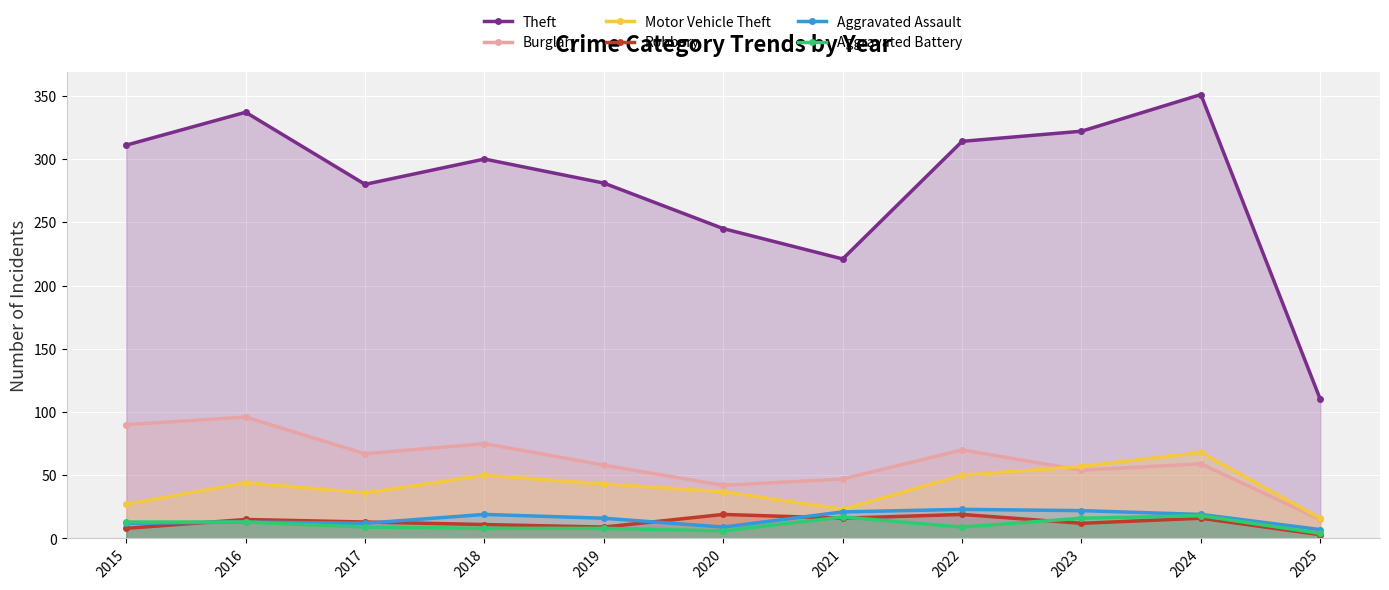

List the labels in order of Robbery value, smallest first.

2025, 2015, 2019, 2018, 2023, 2017, 2016, 2021, 2024, 2020, 2022